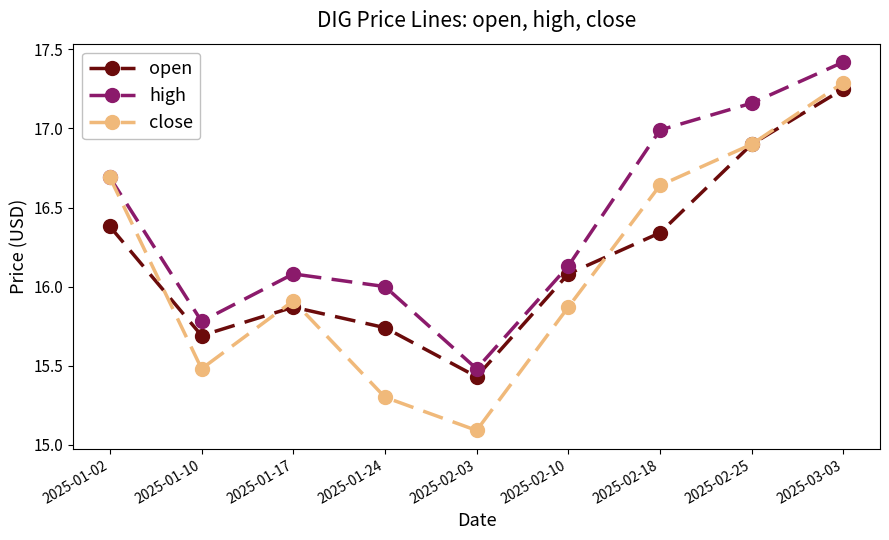

Between 2025-01-02 and 2025-03-03, which series saw the biggest shift?

open